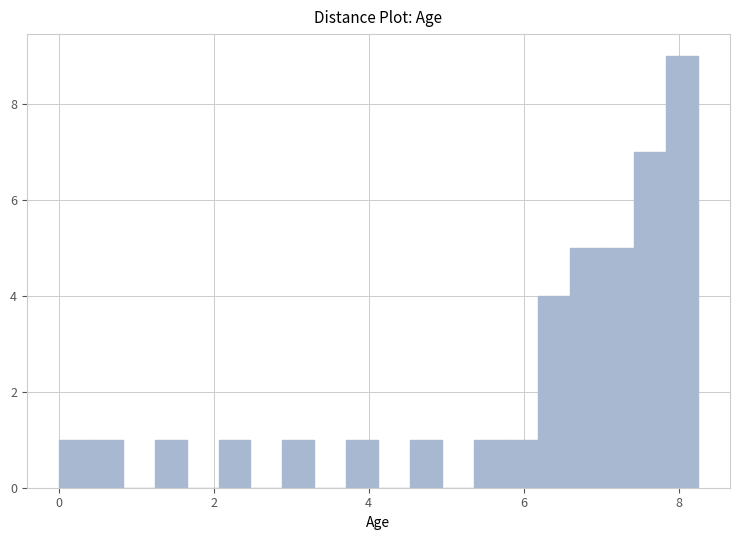

Read against the x-axis, roughly where is the centre of the tallest bar?

8.0